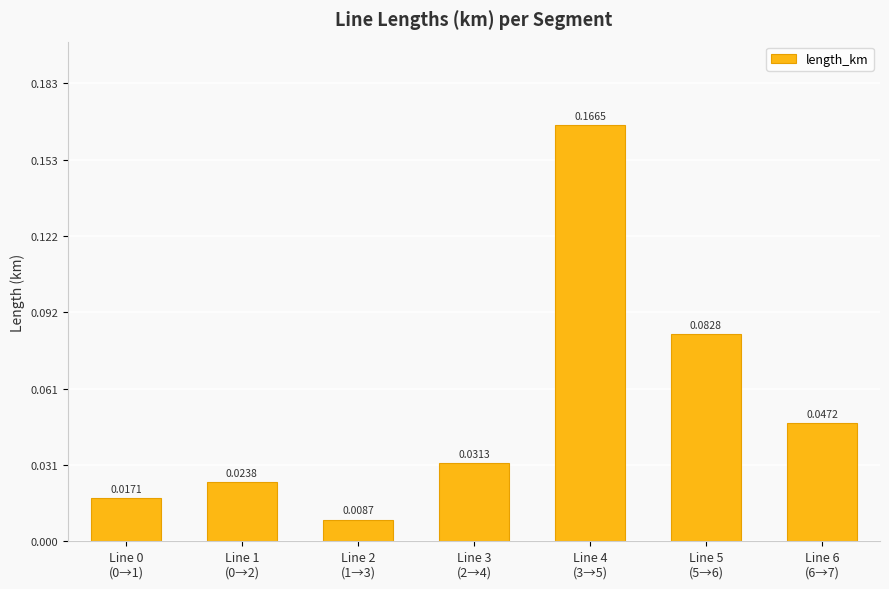

What is the greatest value displayed?

0.2